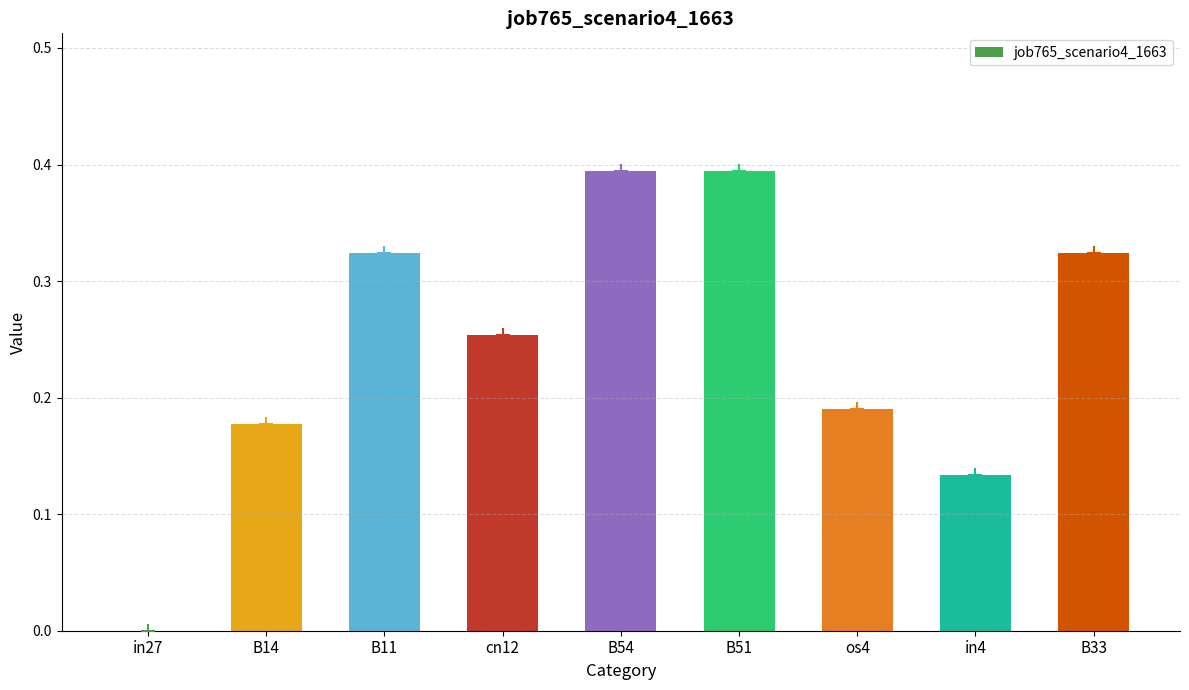

What is the change in value from B14 to B33?

+0.1